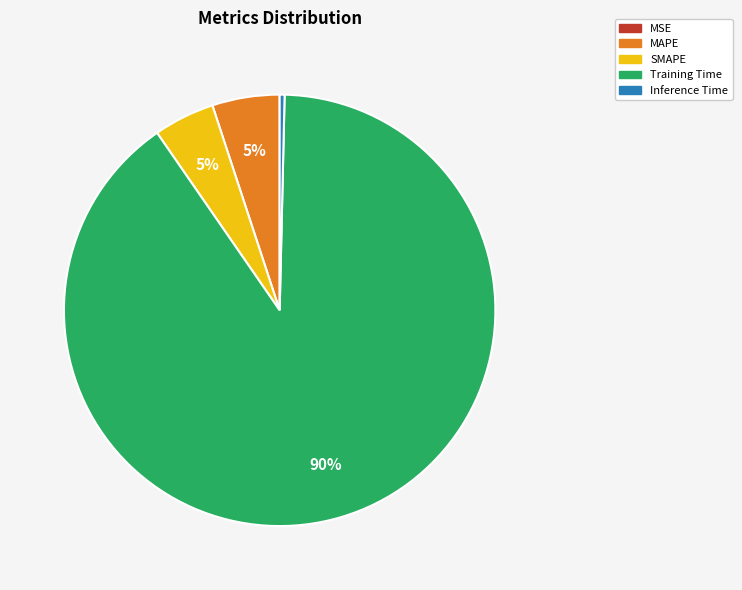

The SMAPE slice represents 13% of the pie. True or false?

False